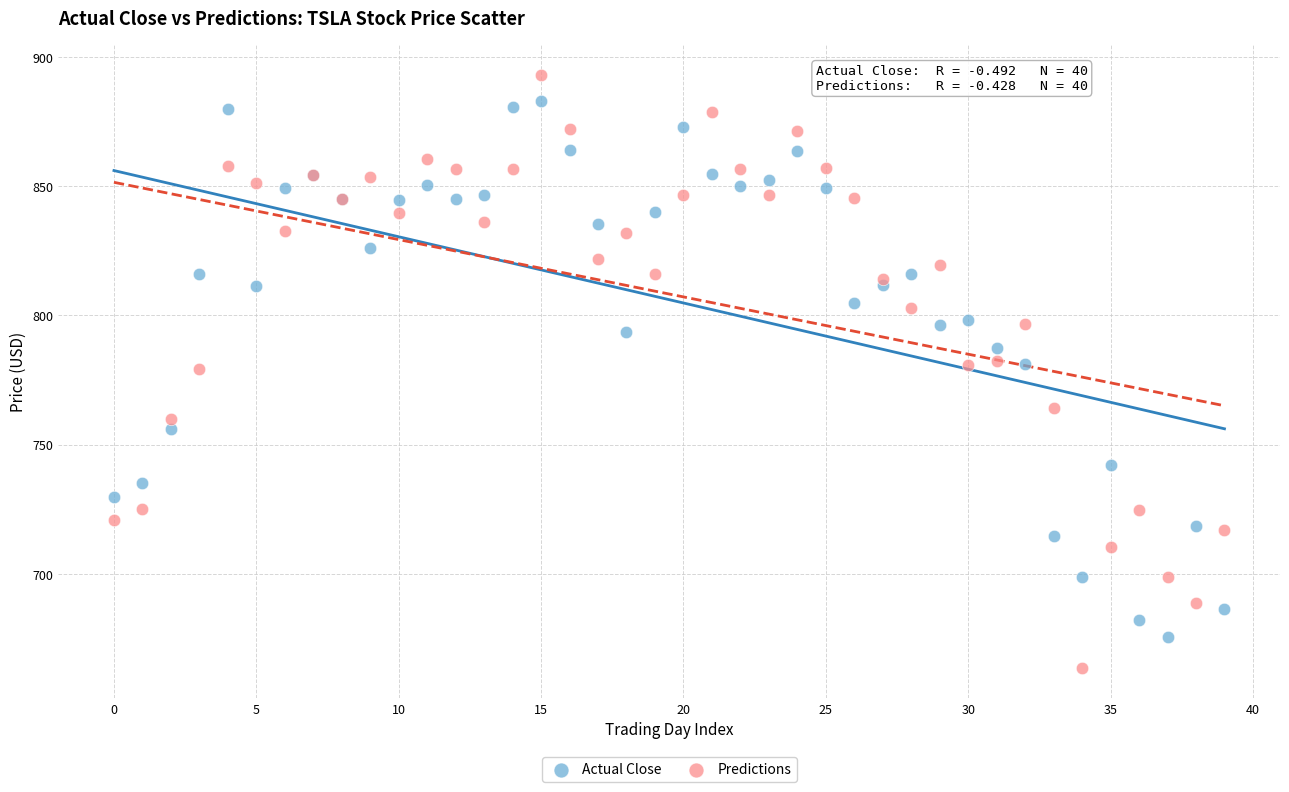

What are all the series names shown in the legend?

Actual Close, Predictions